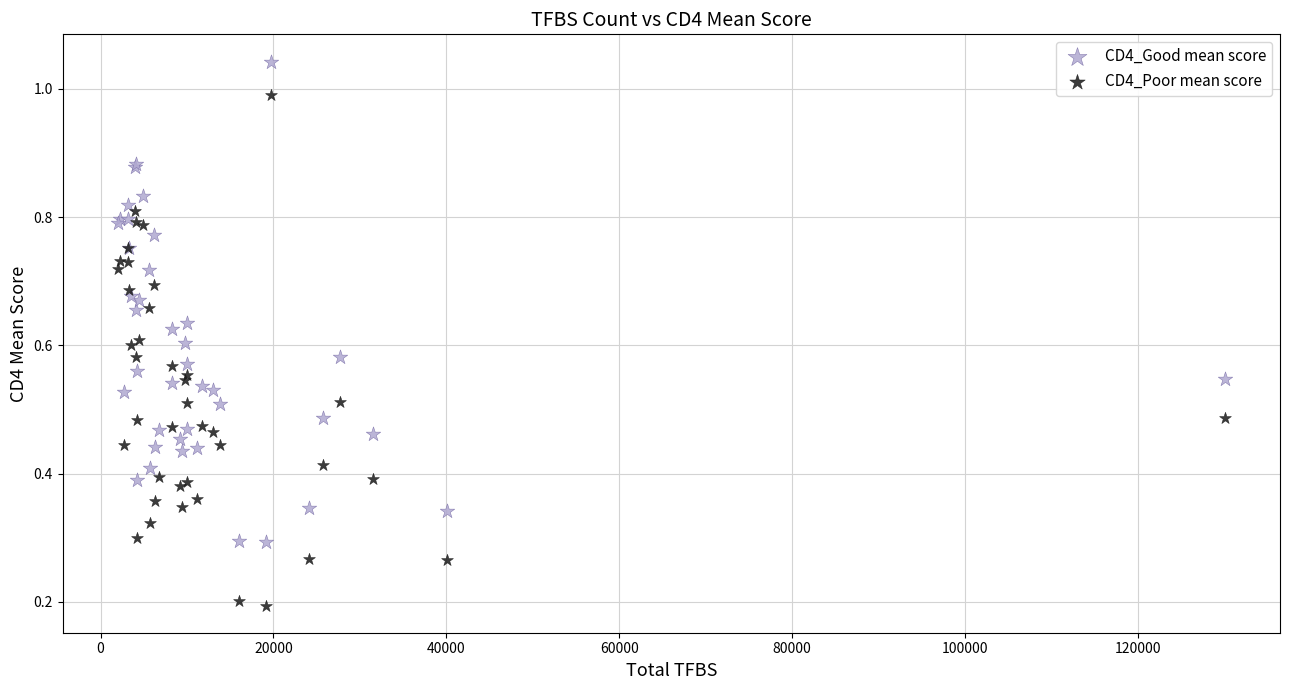

Which series contains the highest Y value?

CD4_Good mean score